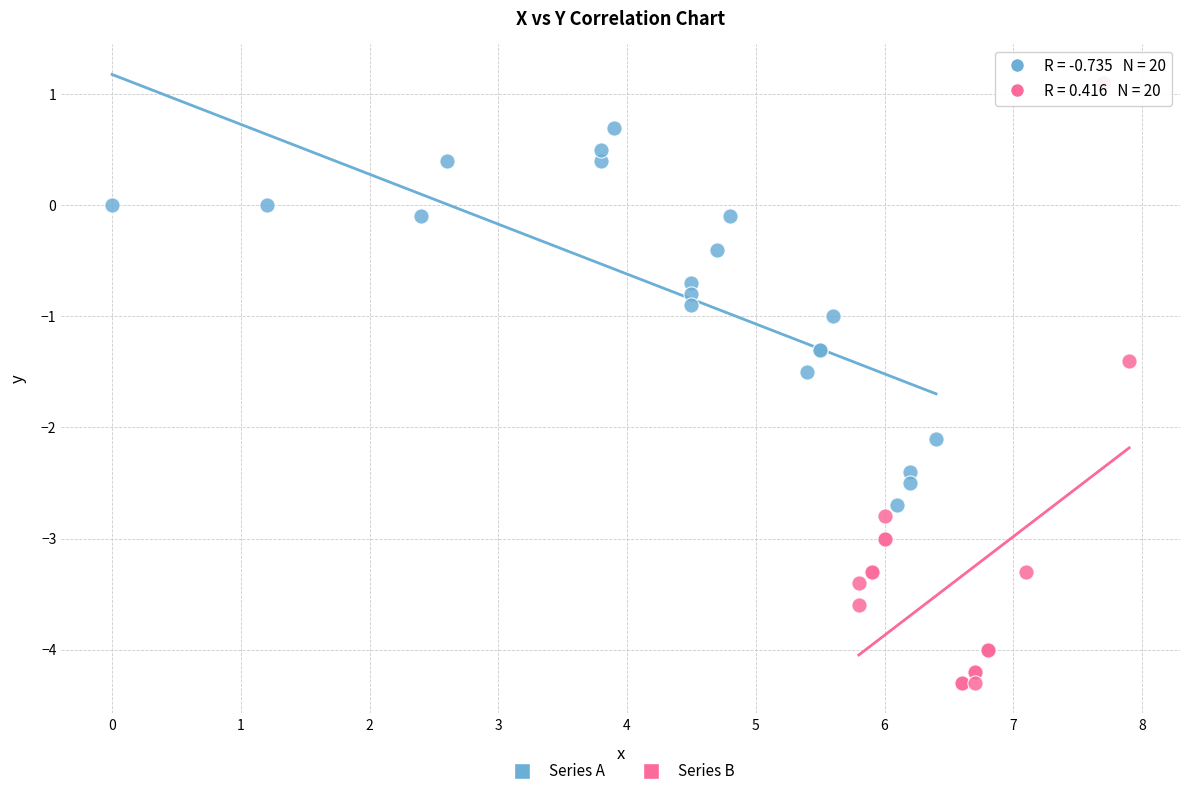

What are all the series names shown in the legend?

Series A, Series B